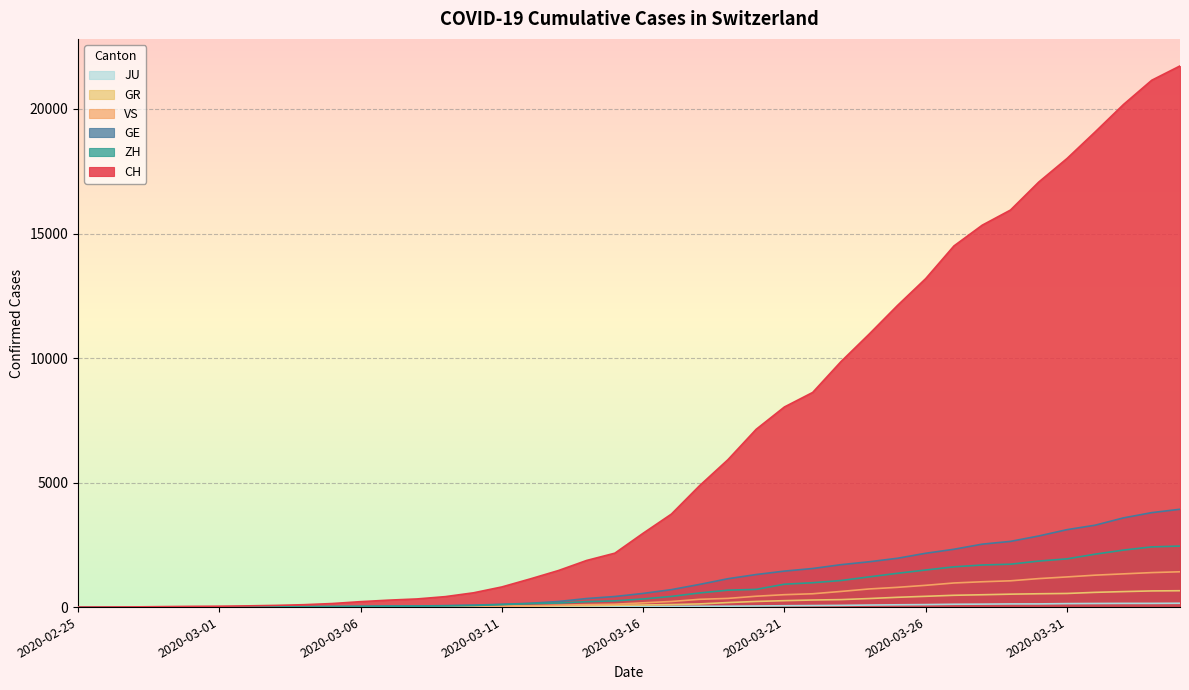

Where is JU nearest to the value 77?

2020-03-24